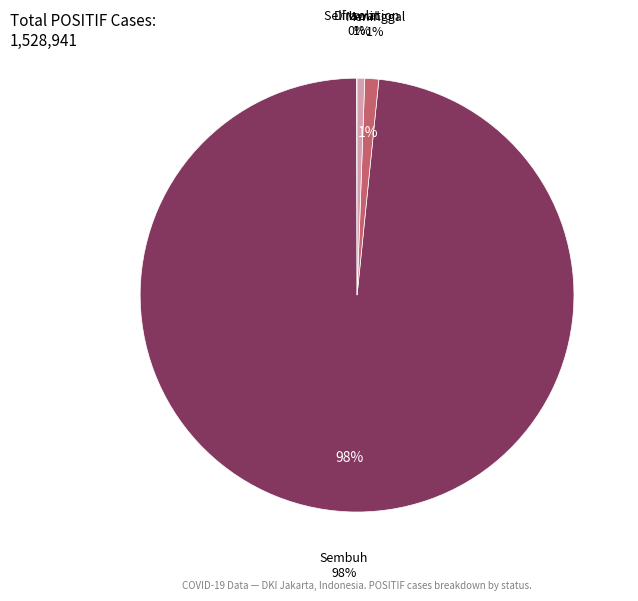

Does Meninggal represent more than half of the total?

No